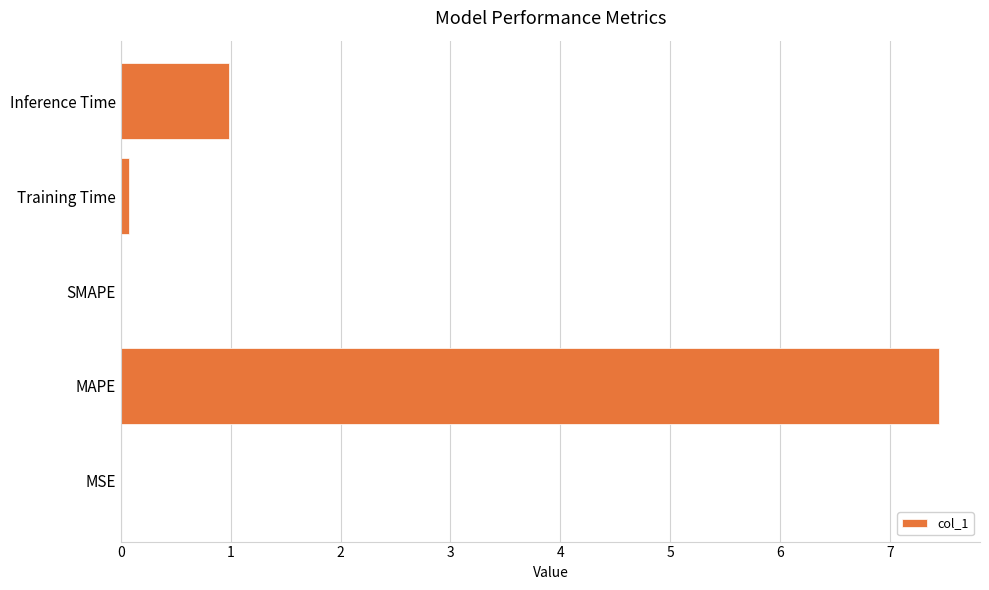

The chart shows a value of 7.4 at MAPE. True or false?

True